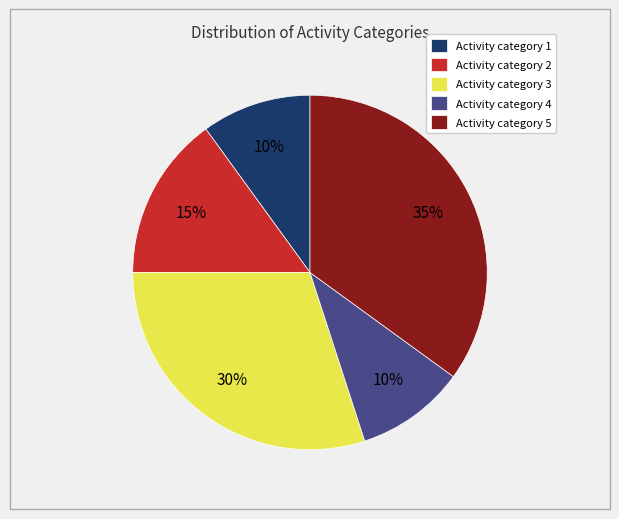

Combined, do Activity category 5 and Activity category 3 account for over 50%?

Yes